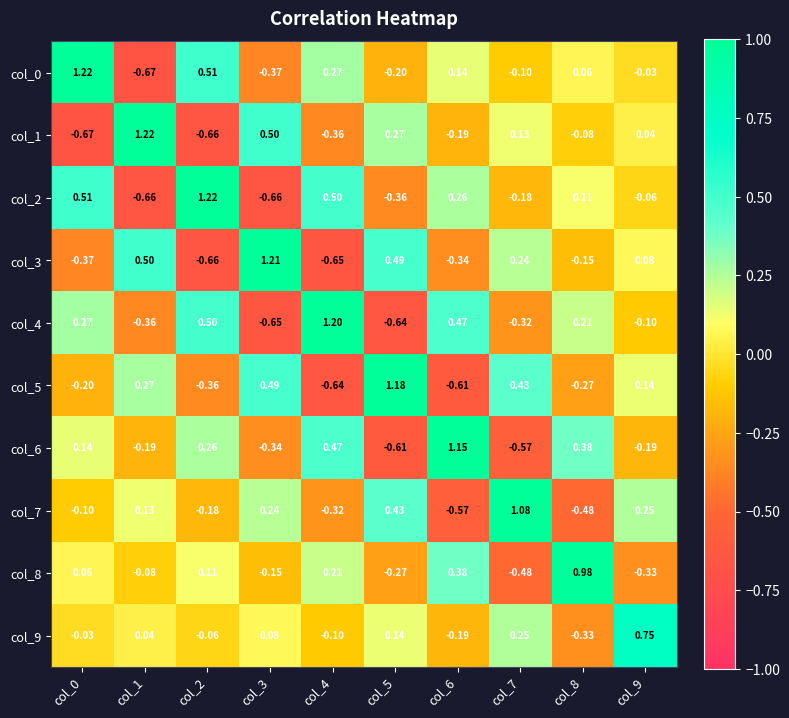

Is the value of col_2 at col_7 greater than the value of col_5 at col_9?

No